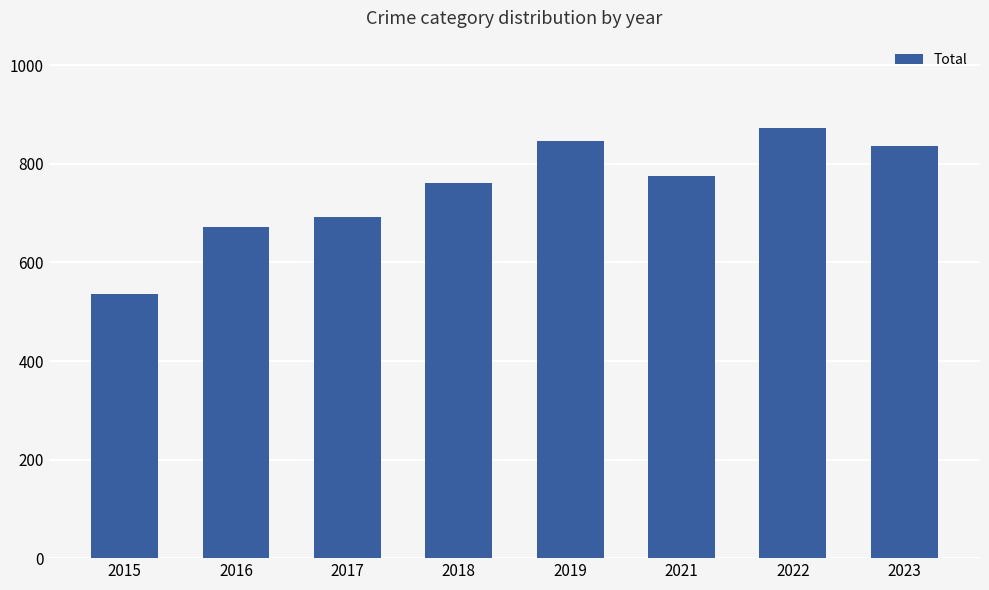

List the labels in order of value, smallest first.

2015, 2016, 2017, 2018, 2021, 2023, 2019, 2022